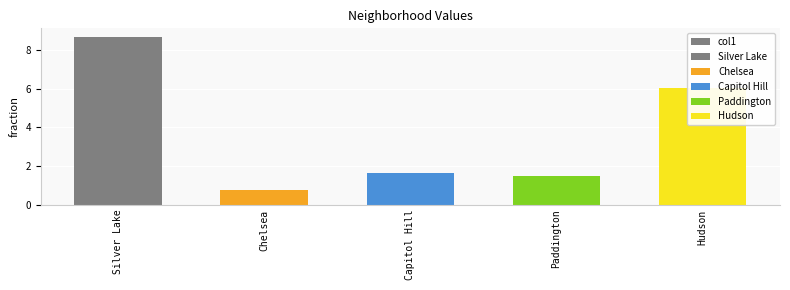

Rank the categories by value from lowest to highest.

Chelsea, Paddington, Capitol Hill, Hudson, Silver Lake